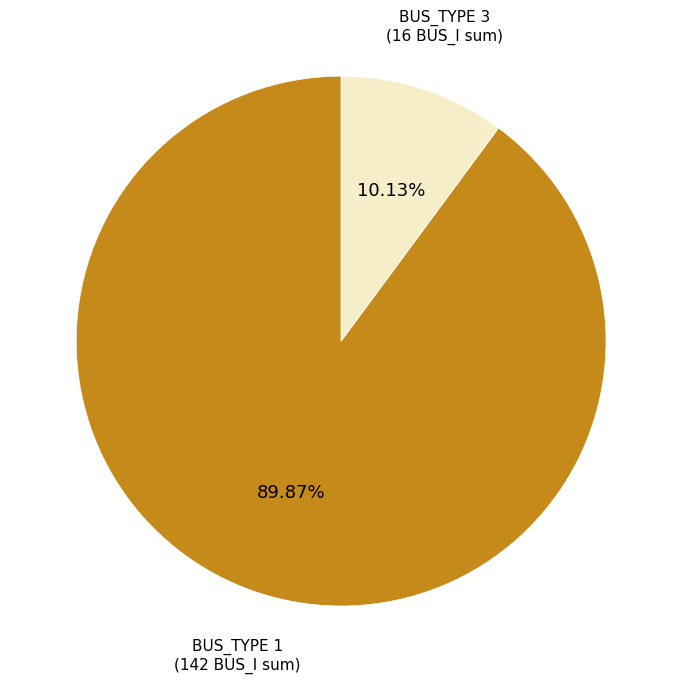

To the nearest percent, what percentage of the pie is BUS_TYPE 3?

10%